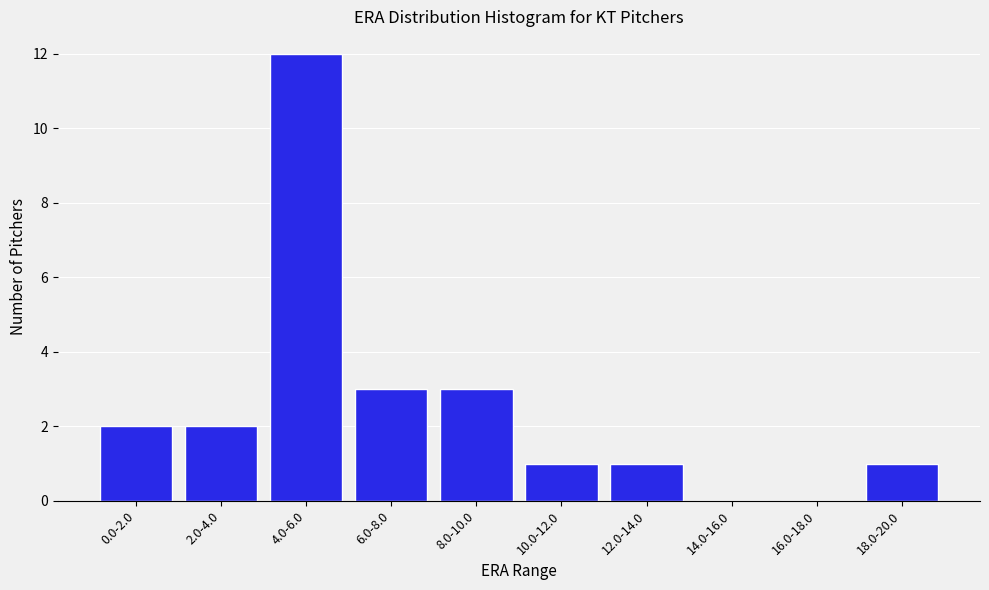

Reading left to right, what are all the values shown in this chart?

0.0-2.0=2	2.0-4.0=2	4.0-6.0=12	6.0-8.0=3	8.0-10.0=3	10.0-12.0=1	12.0-14.0=1	14.0-16.0=0	16.0-18.0=0	18.0-20.0=1